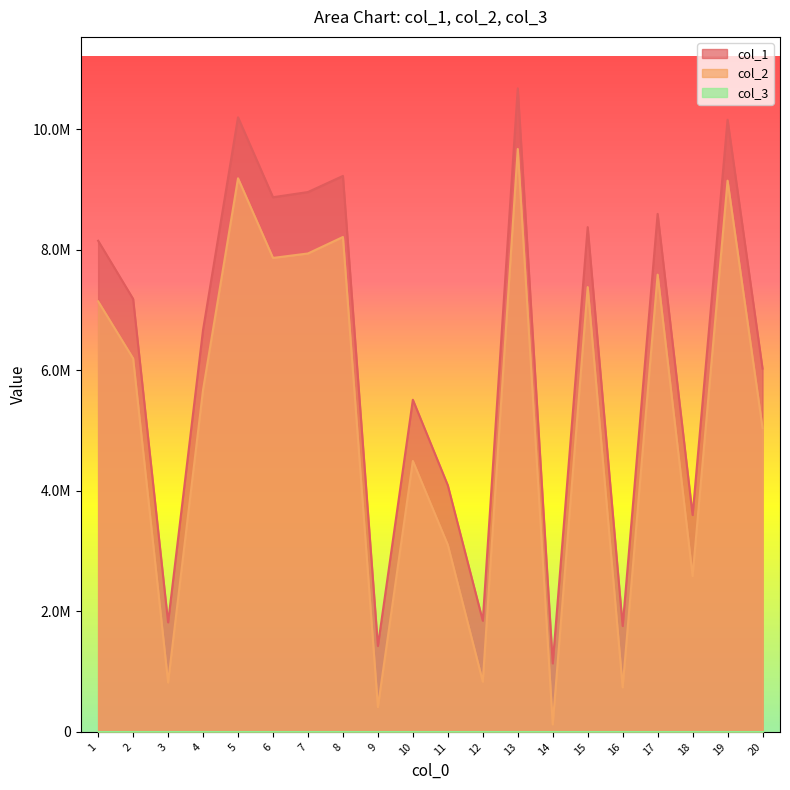

At which category does col_2 reach its first local valley?

3